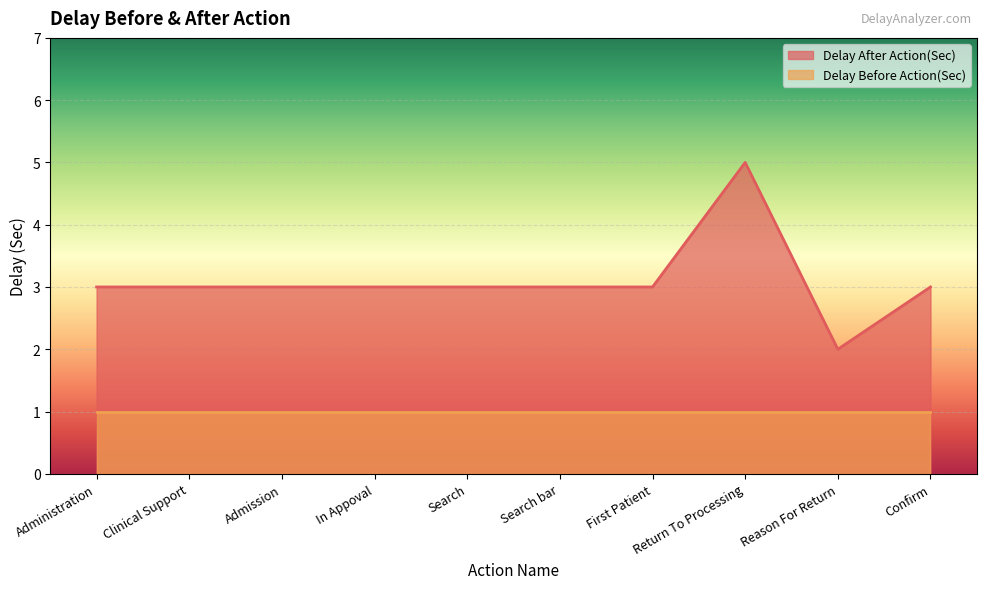

Reading right to left, transcribe all the data shown in this chart.

3	2	5	3	3	3	3	3	3	3